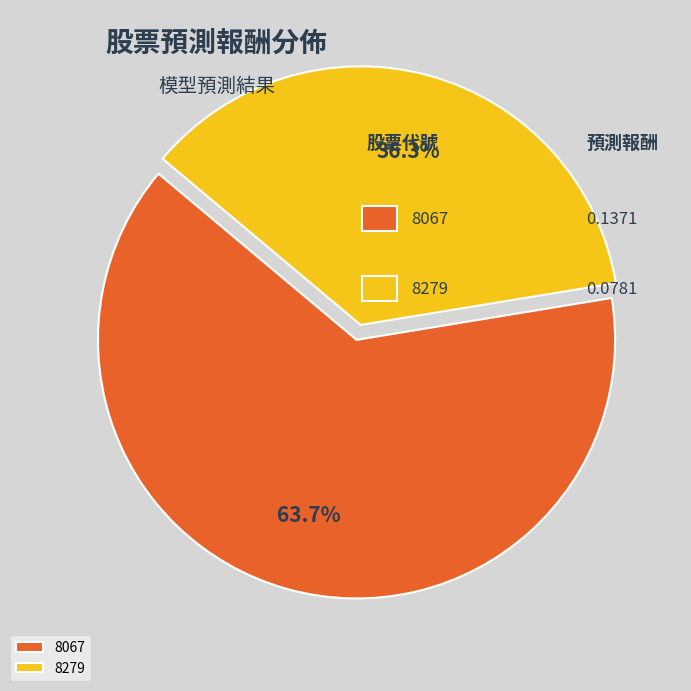

What is the smallest slice in the pie chart?

8279